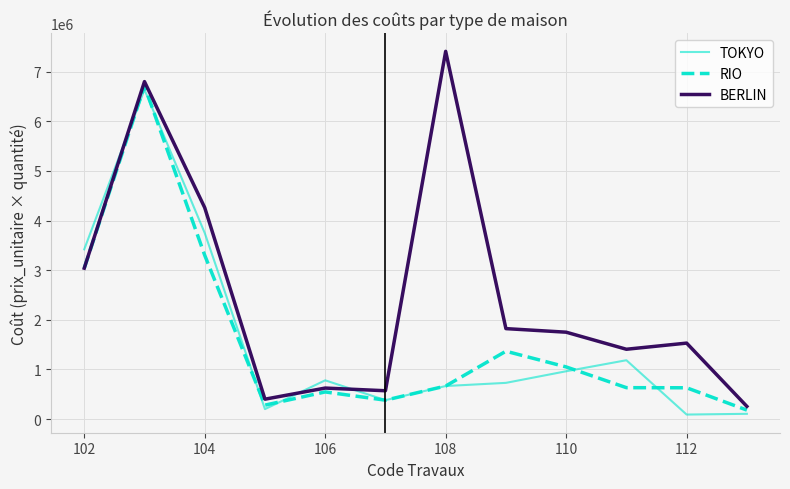

Which series has the largest total across all categories?

BERLIN